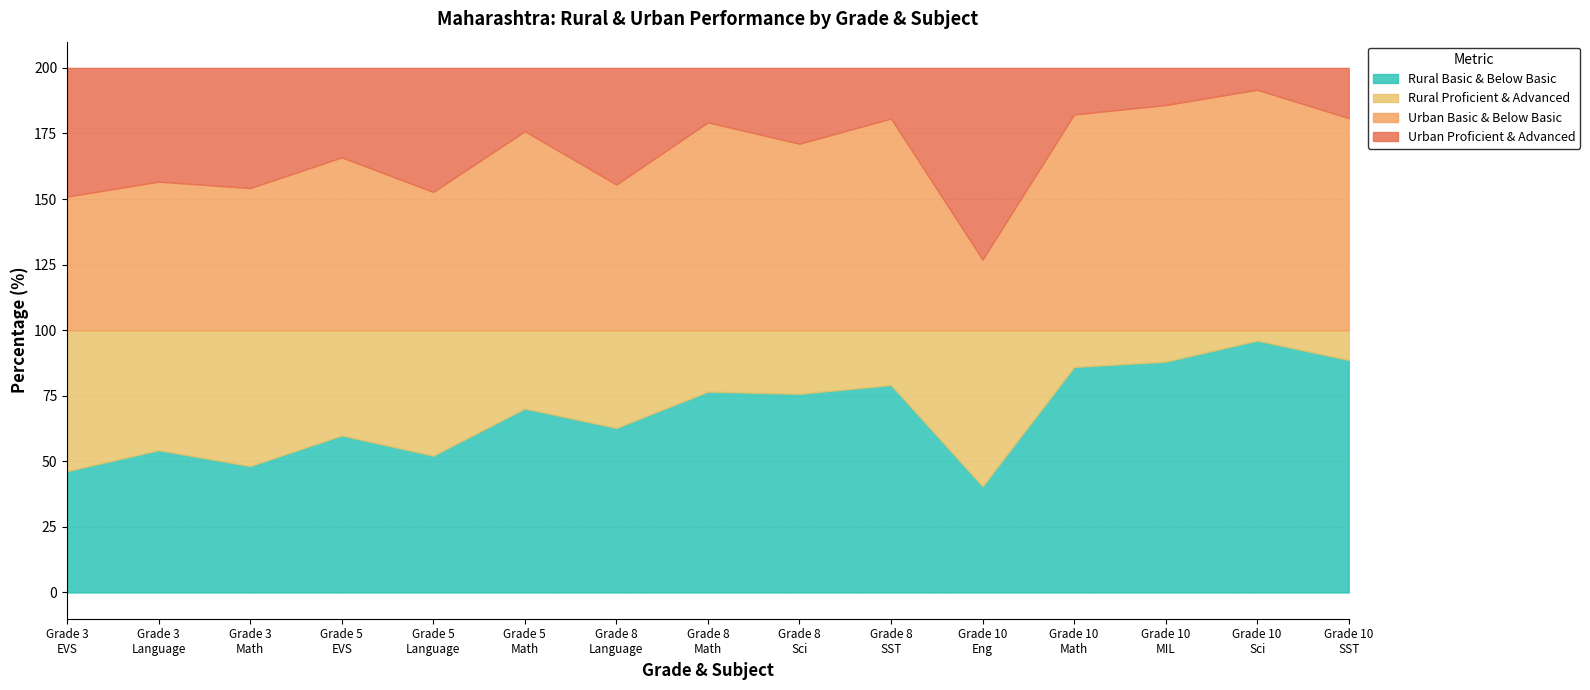

Which series ends up on top after the final intersection of Rural Basic & Below Basic and Urban Proficient & Advanced?

Rural Basic & Below Basic